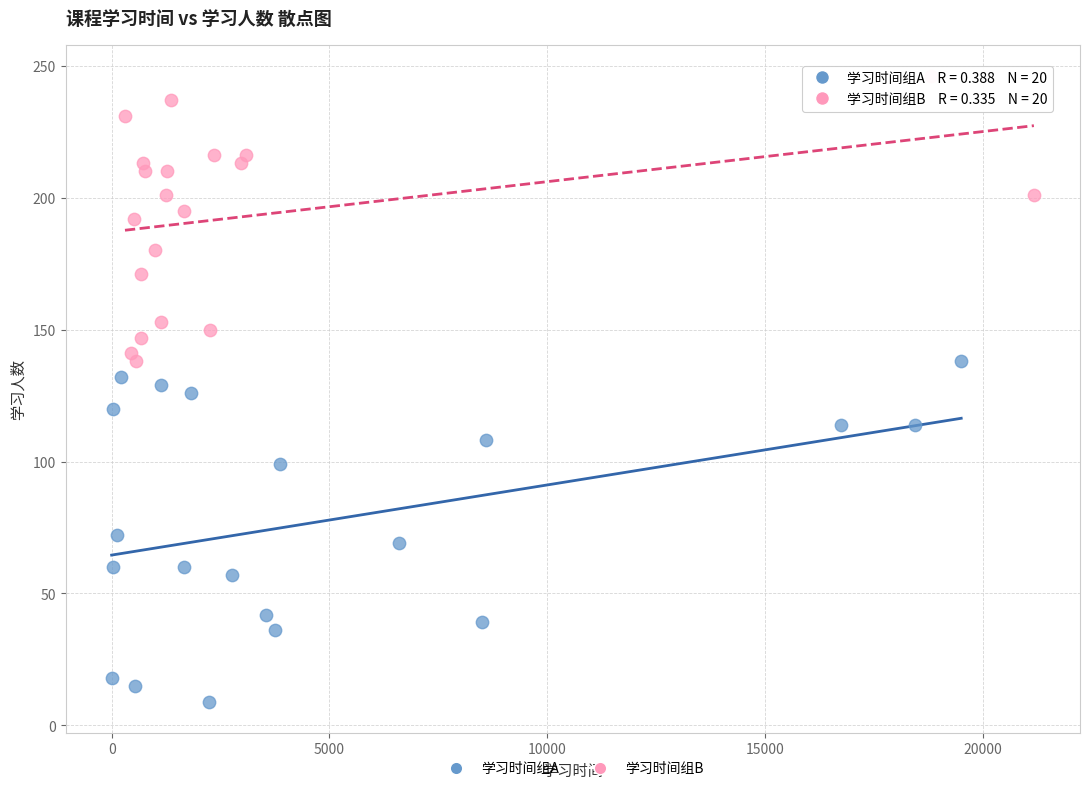

Which series contains the highest Y value?

学习时间组B